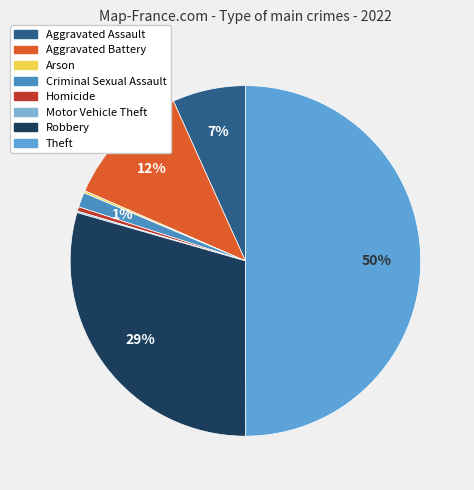

Rank the categories by value from lowest to highest.

Motor Vehicle Theft, Arson, Homicide, Criminal Sexual Assault, Aggravated Assault, Aggravated Battery, Robbery, Theft